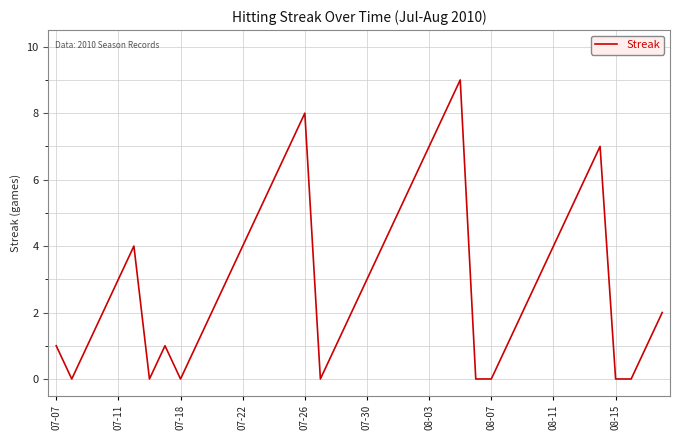

What is the difference between the maximum and minimum values?

9